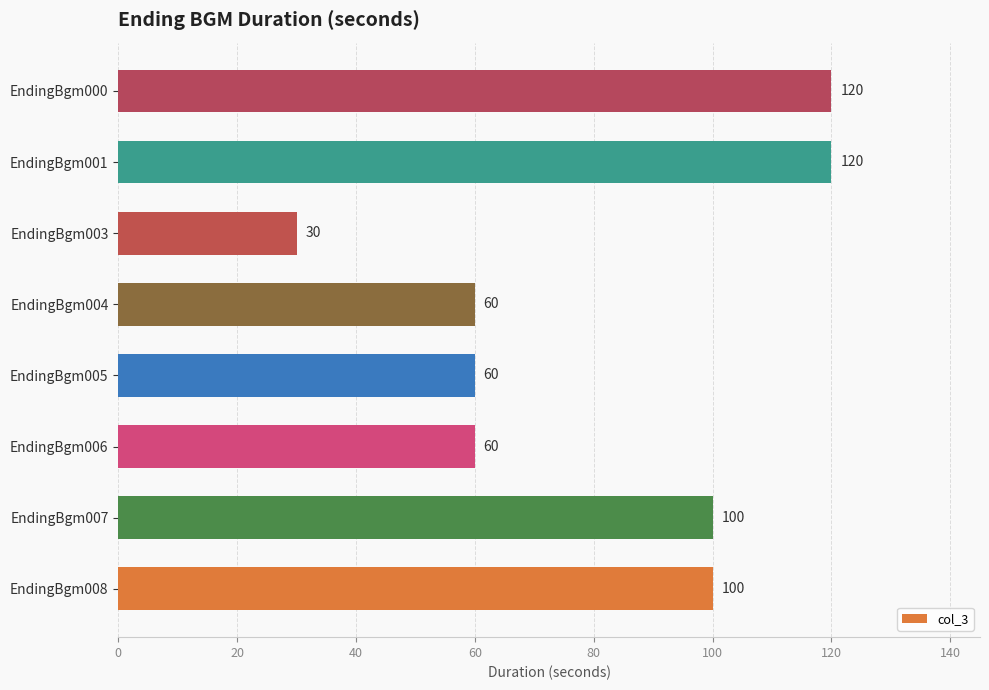

Count the values in the range 60 to 120.

7